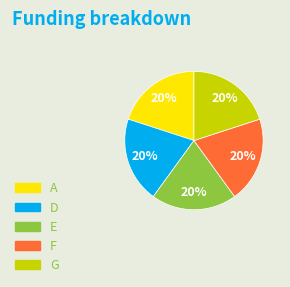

Is there any slice that represents more than half of the pie?

No